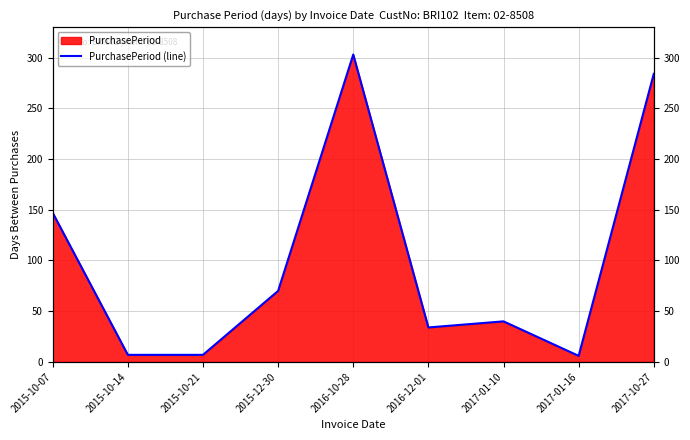

How many data points are above 40?

4